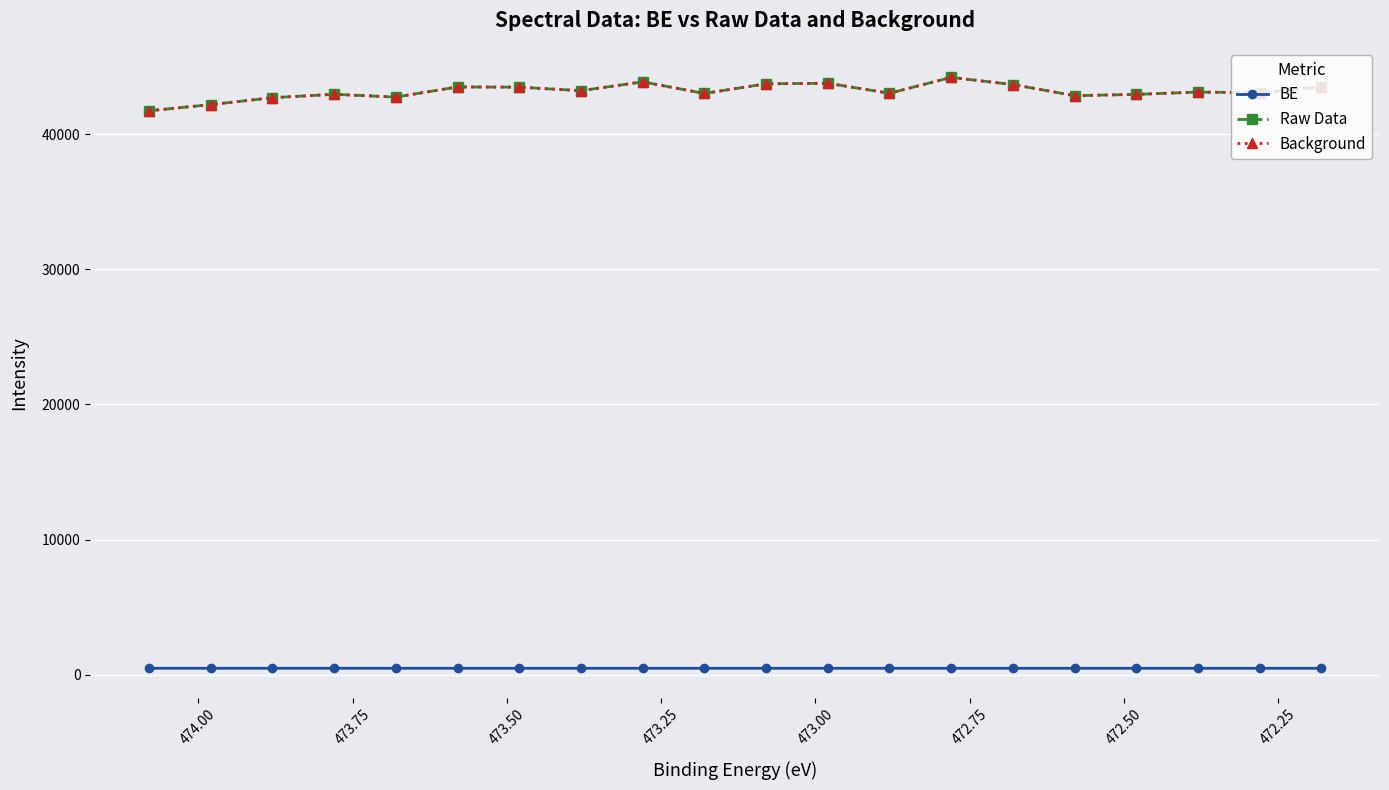

True or false: BE and Background cross at least once.

False